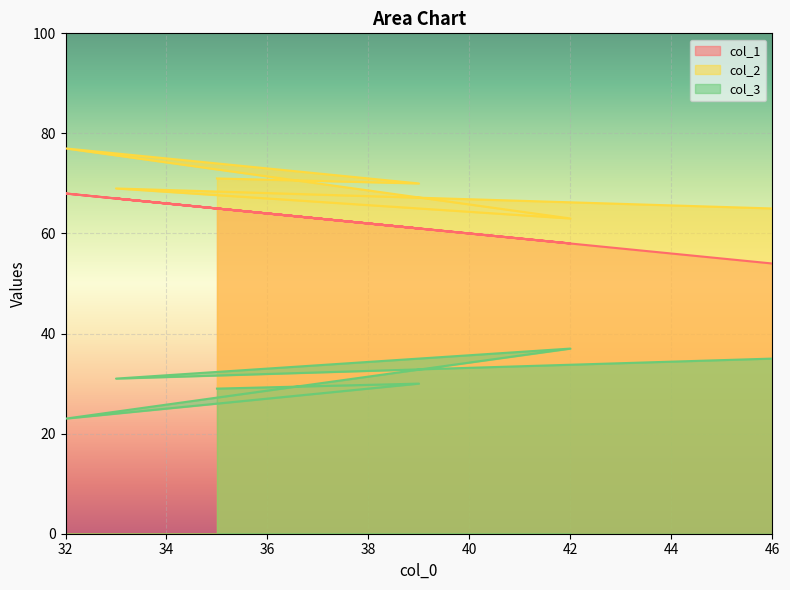

What position from the right is 32?

4